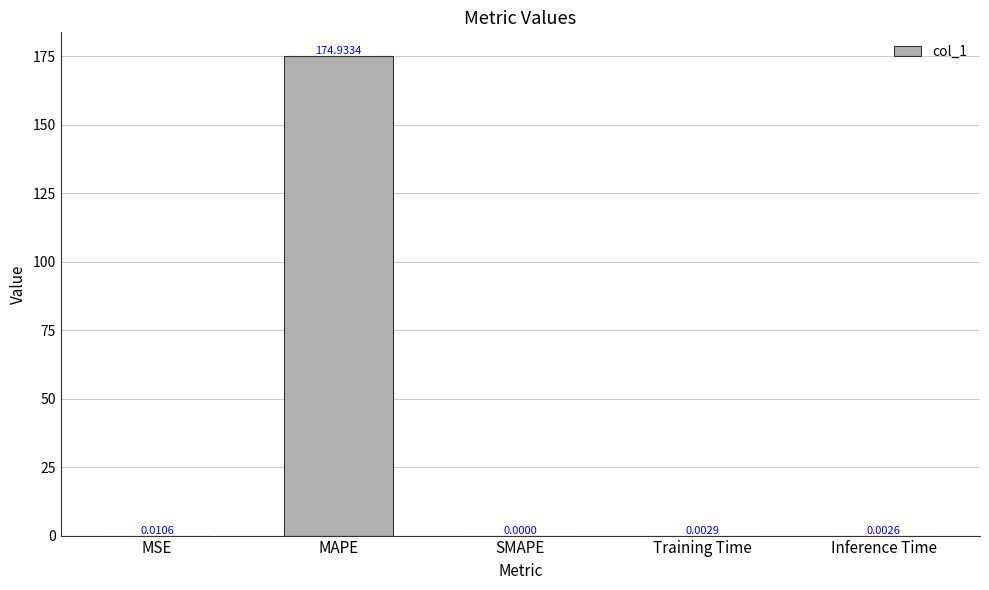

Are the bars horizontal?

No